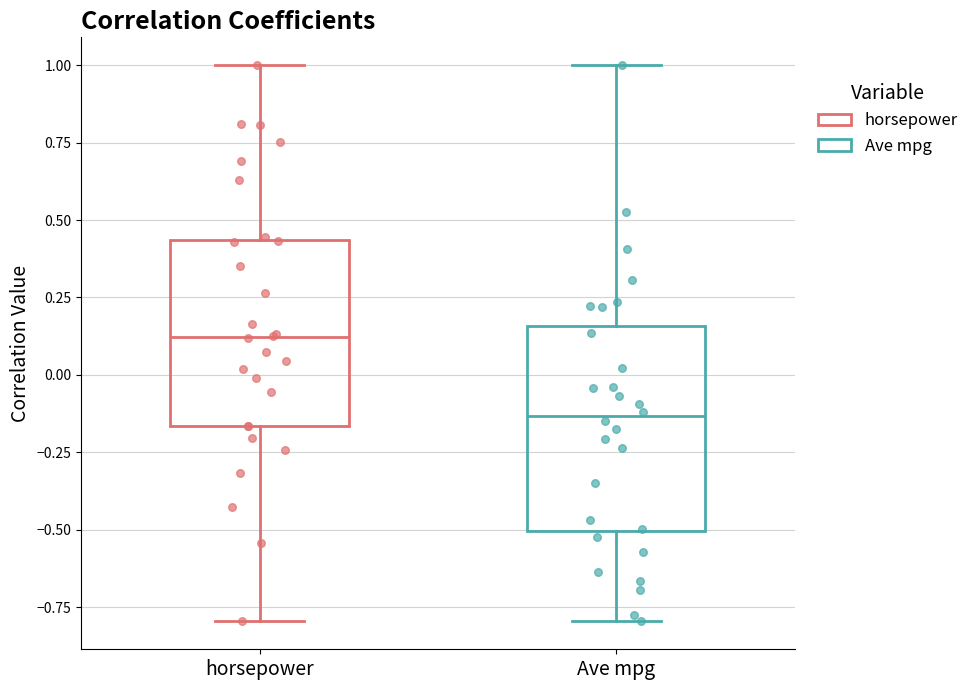

Reading left to right, transcribe this box plot: for each box, give where its median line is, the range the box spans, and where its two whiskers end, as read against the y-axis. The values are not printed on the chart, so give them approximately, as read against the axis.

horsepower: median 0.10, box -0.15 to 0.45, whiskers -0.80 to 1.00
Ave mpg: median -0.15, box -0.50 to 0.15, whiskers -0.80 to 1.00